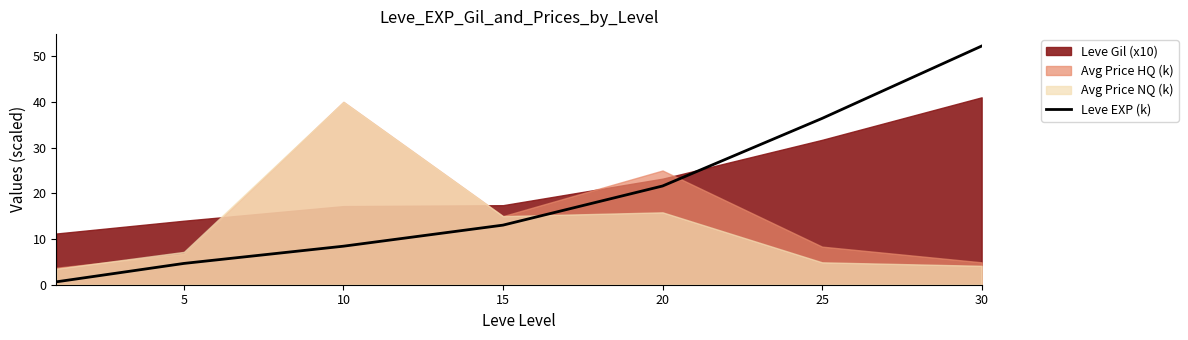

At which label is Leve EXP (k) closest to 26?

20